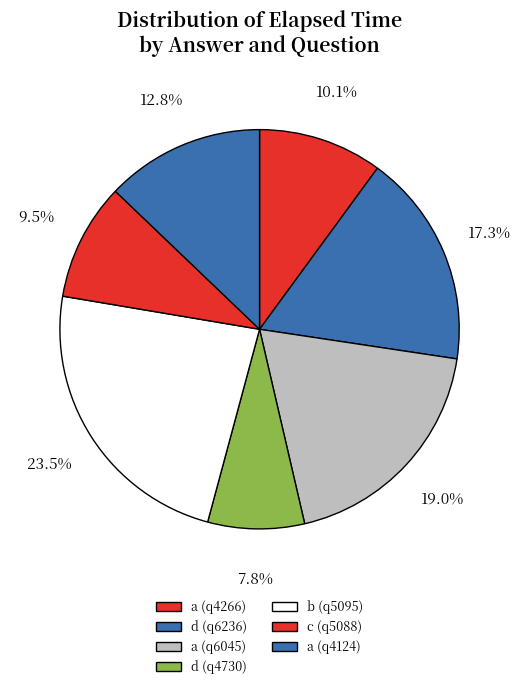

Count the number of slices in the pie.

7